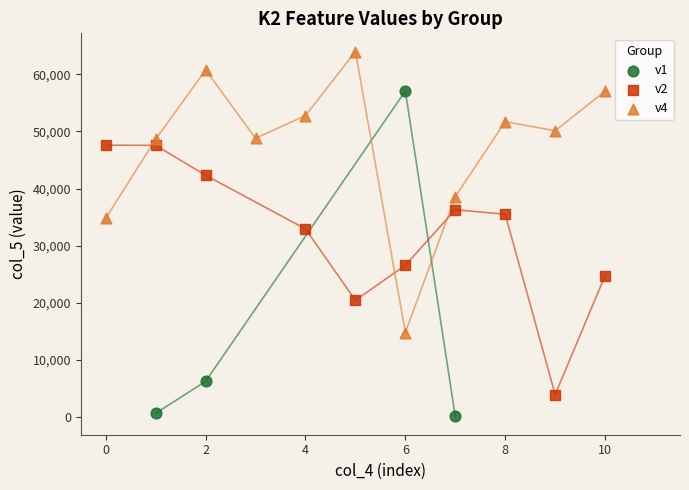

Which series contains the highest Y value?

v4